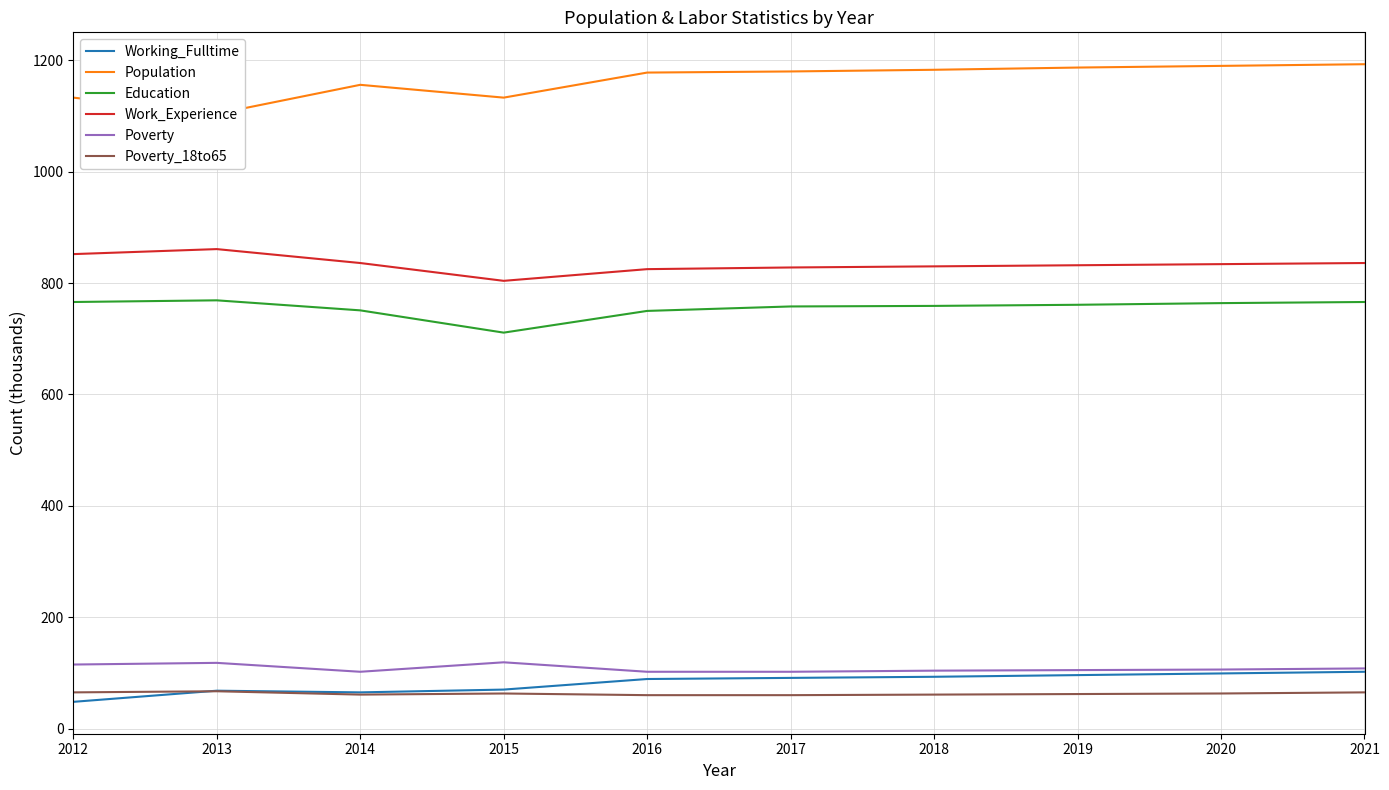

How many data points in Education are above 761?

4